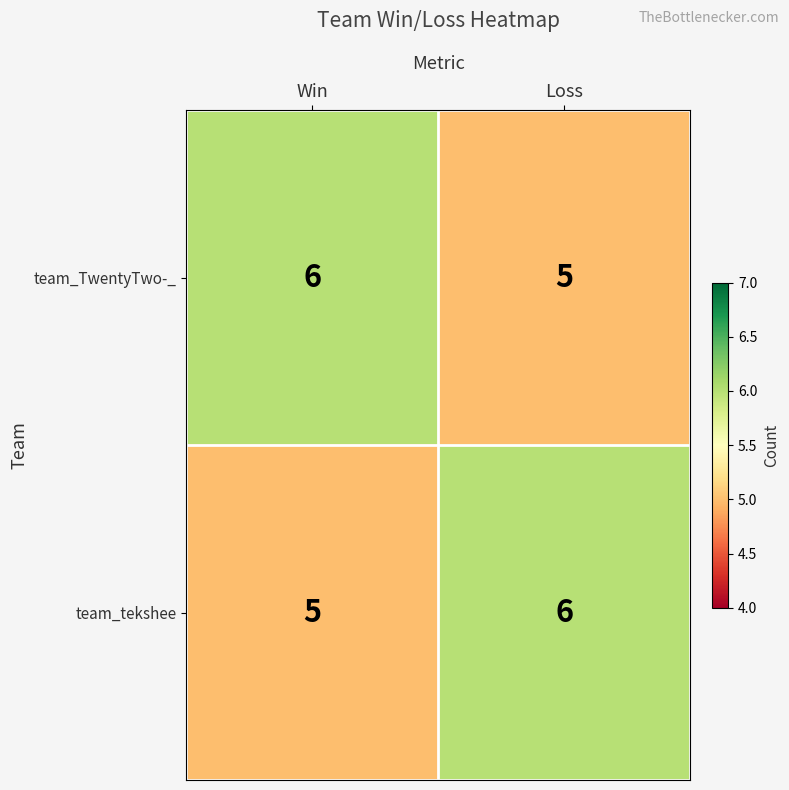

At which label is team_TwentyTwo-_ closest to 5?

Loss